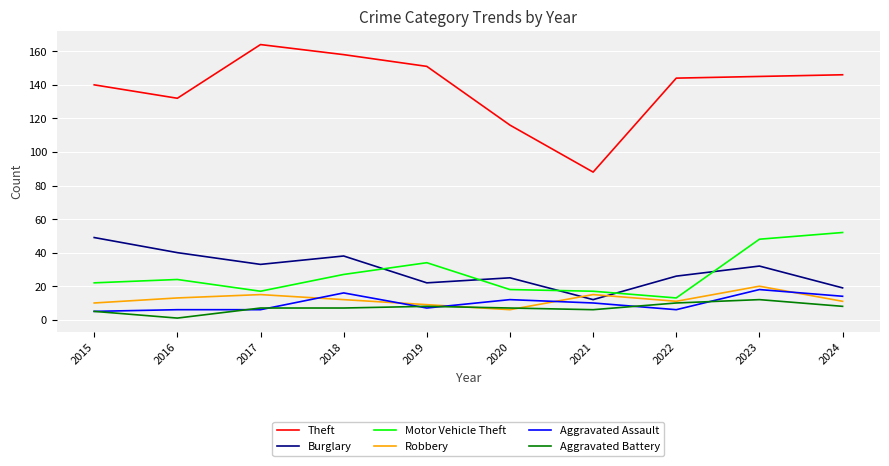

What is the difference between the Burglary values at 2024 and 2023?

13